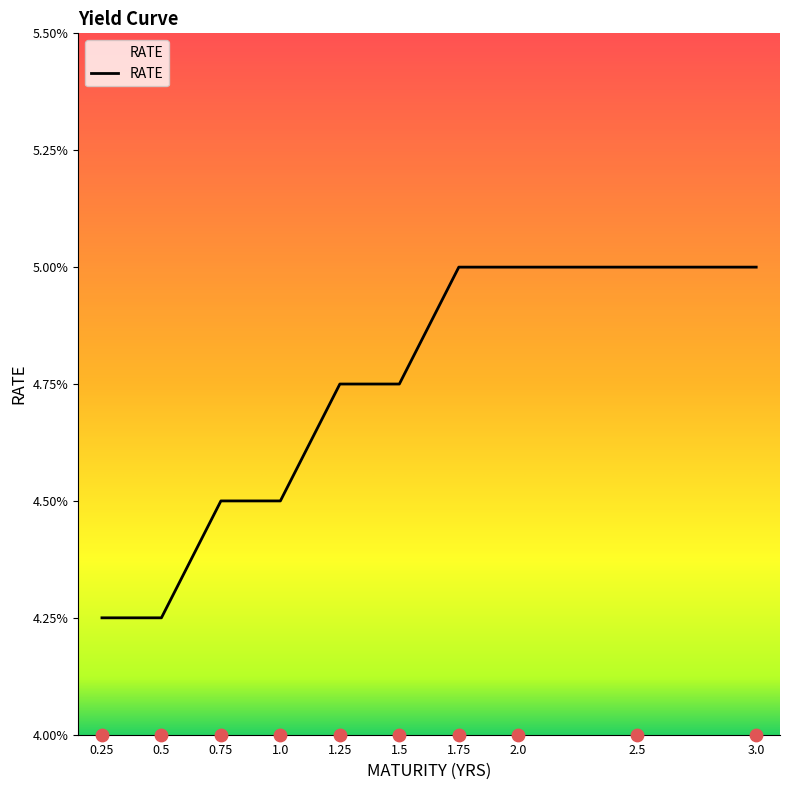

Between 1.5 and 3.0, which is larger?

3.0